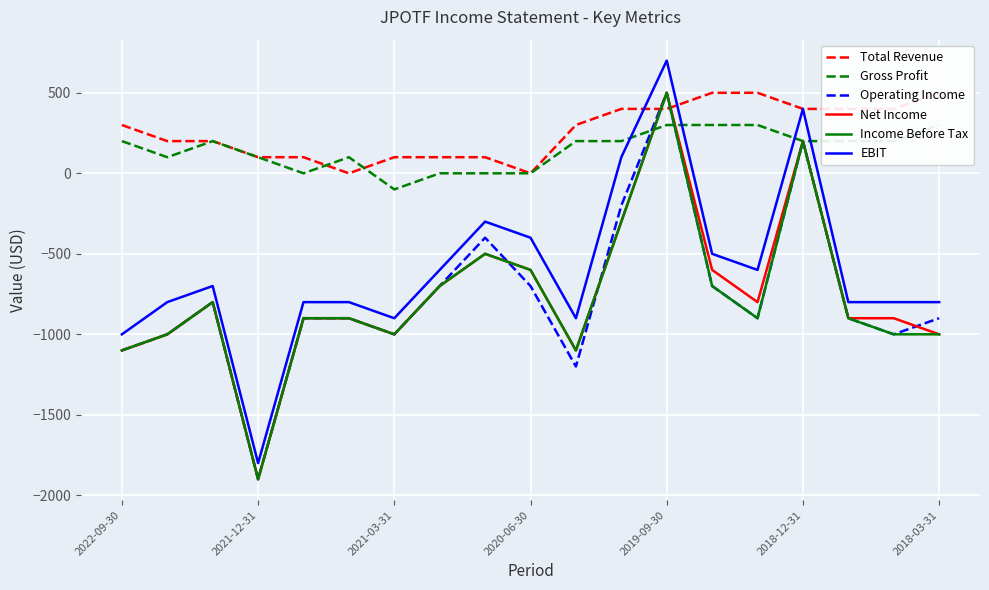

Which series has the largest range (max minus min)?

EBIT